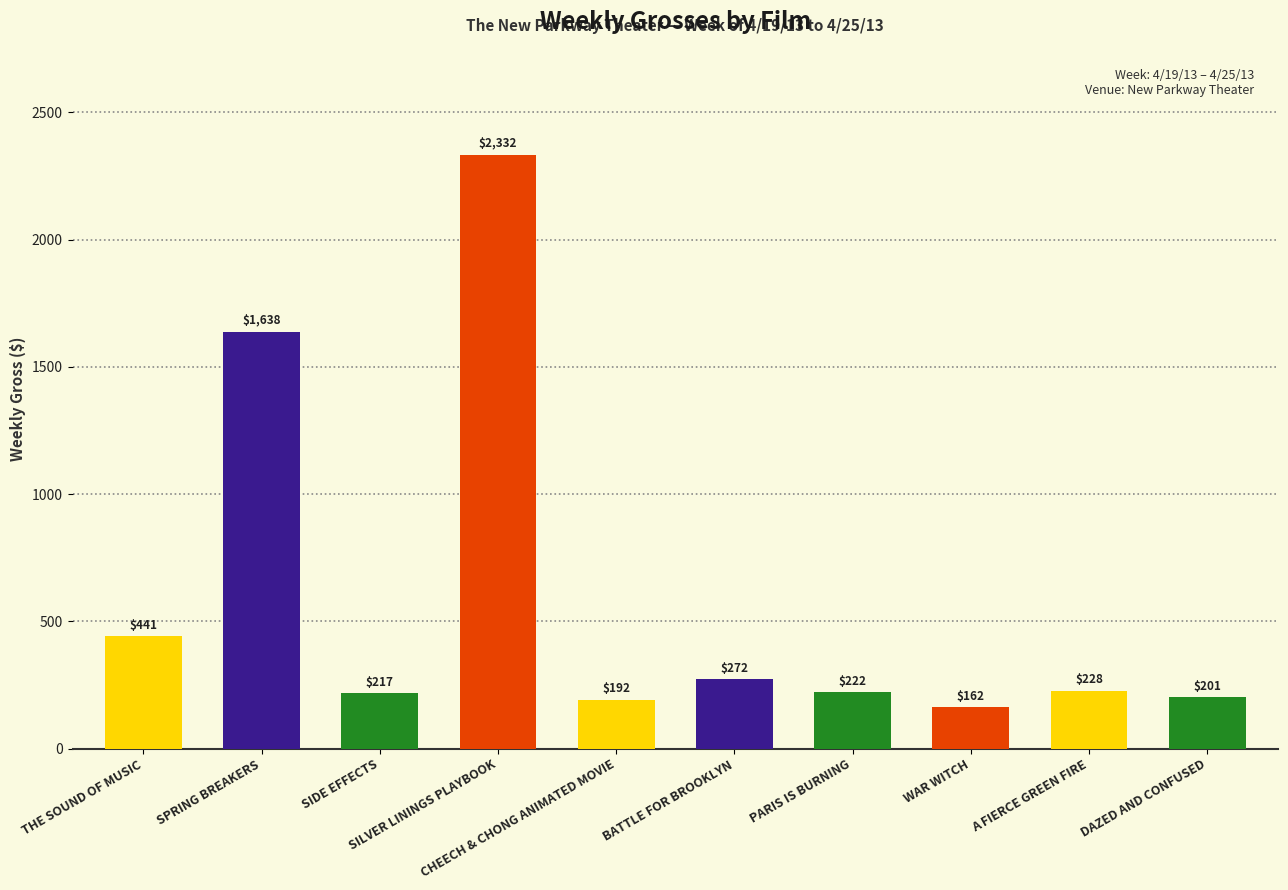

How many series are shown in this chart?

1